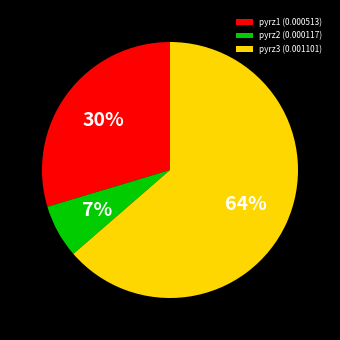

Count the number of slices in the pie.

3